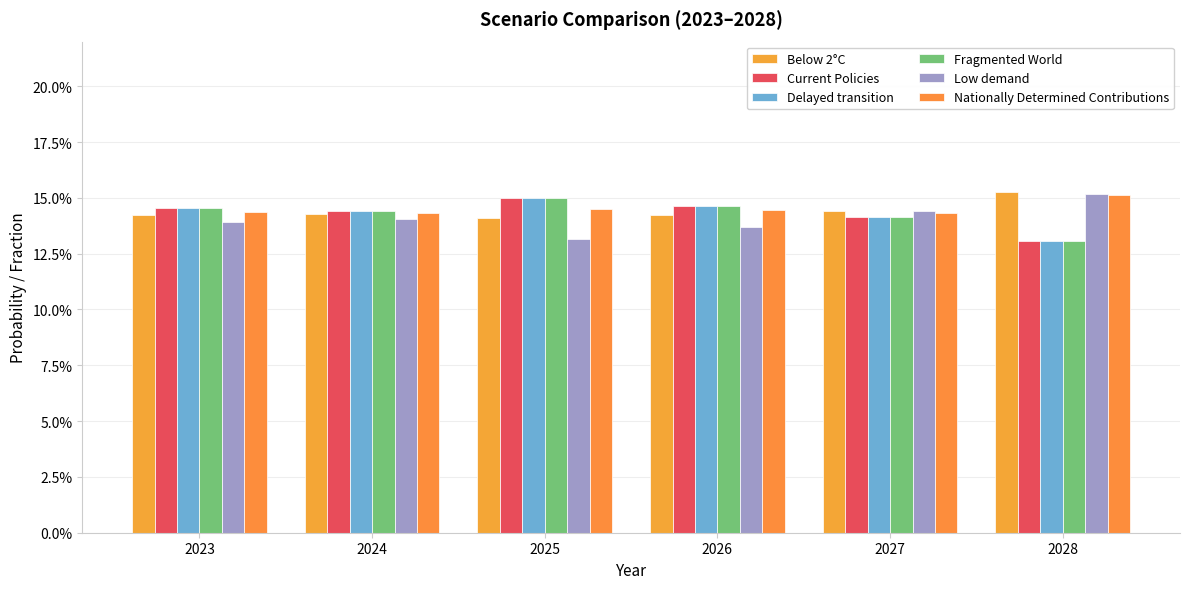

Does the chart contain any negative values?

No